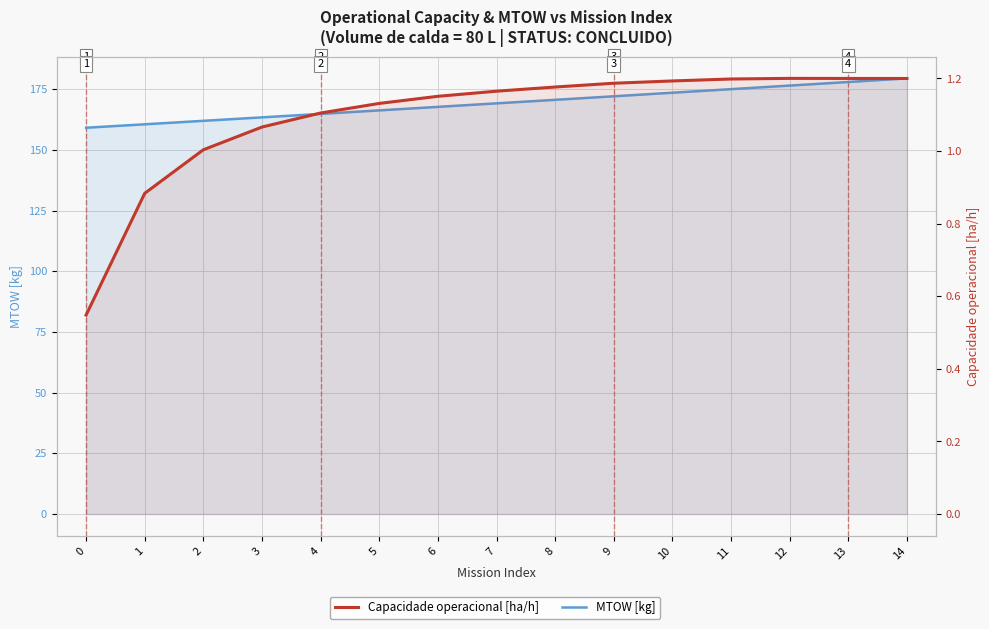

Is the value of Capacidade operacional [ha/h] at 2 greater than the value of MTOW [kg] at 2?

No